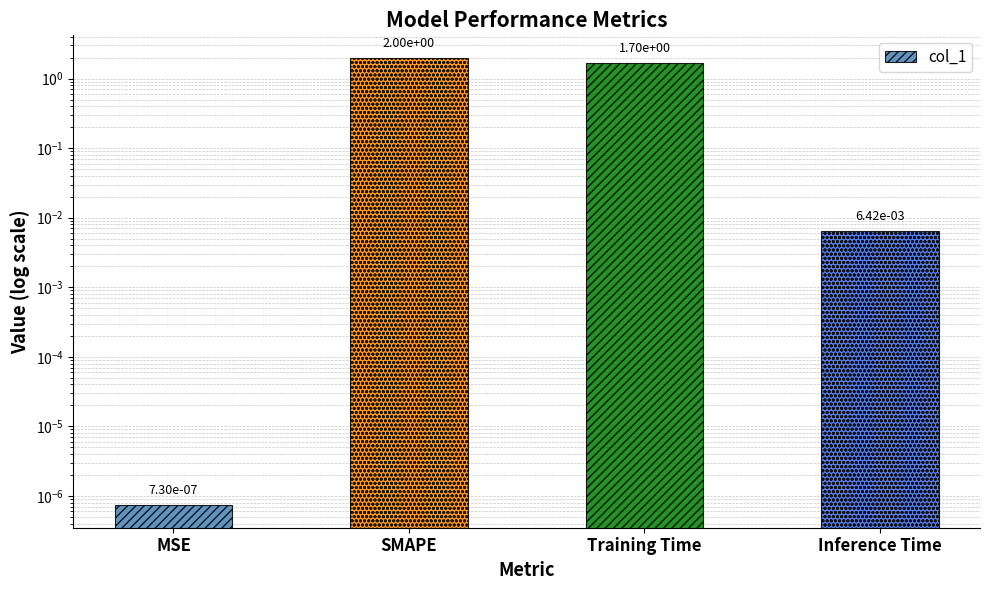

Where is the data nearest to the value 1?

Training Time